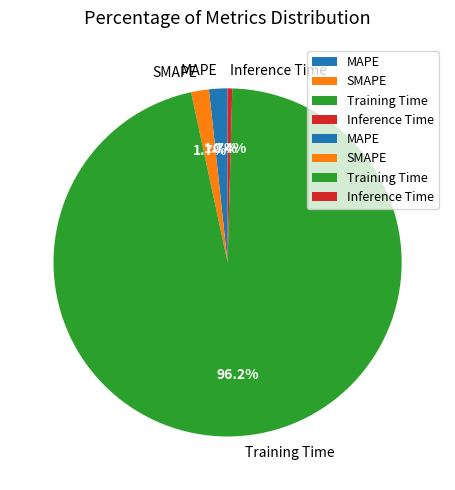

What percentage is the MAPE slice, to the nearest percent?

2%